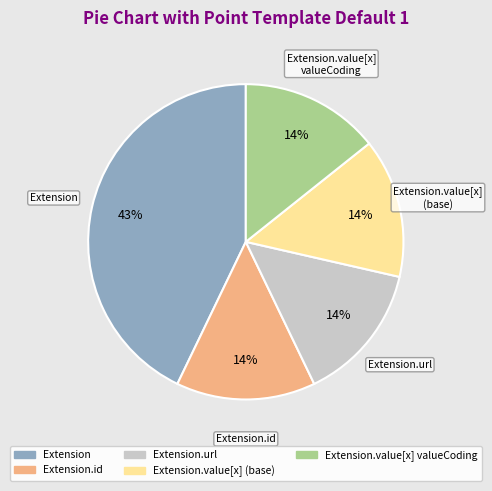

Is there any slice that represents more than half of the pie?

No